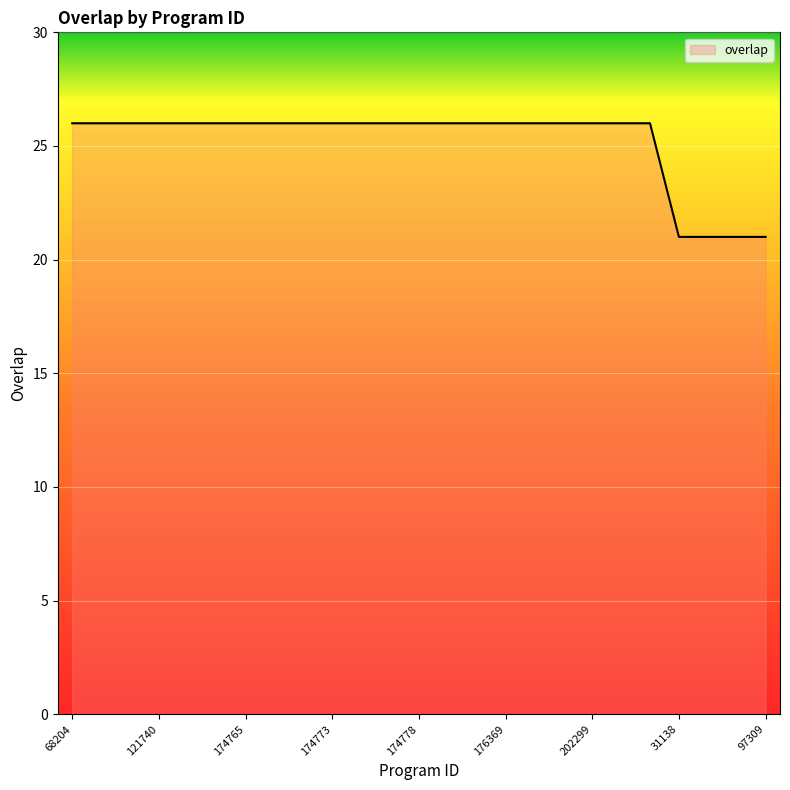

What is the minimum value shown in the chart?

21